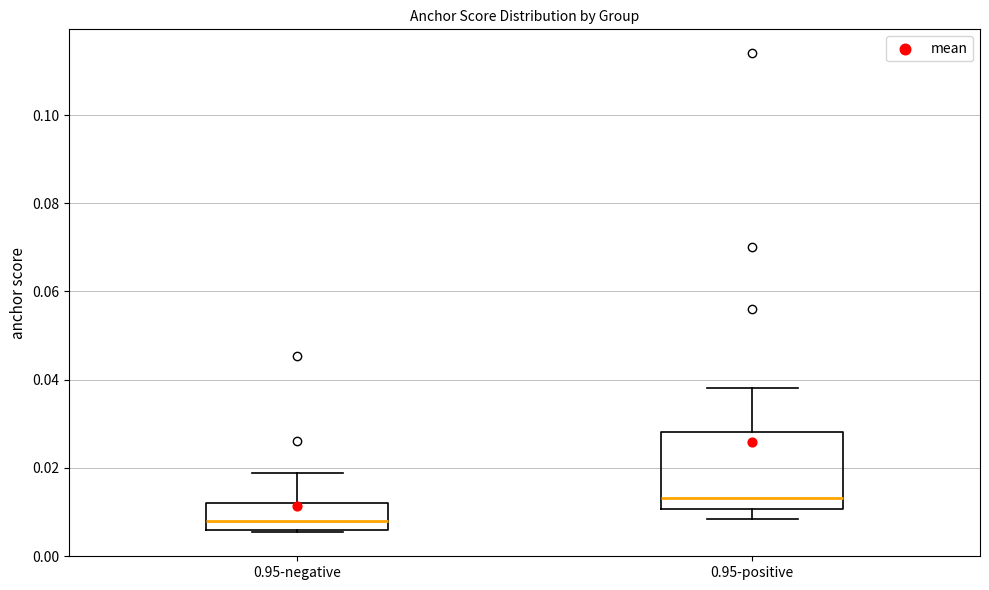

Where is the lower edge of the box for 0.95-negative on the y-axis? The values are not printed on the chart, so give them approximately, as read against the axis.

0.006